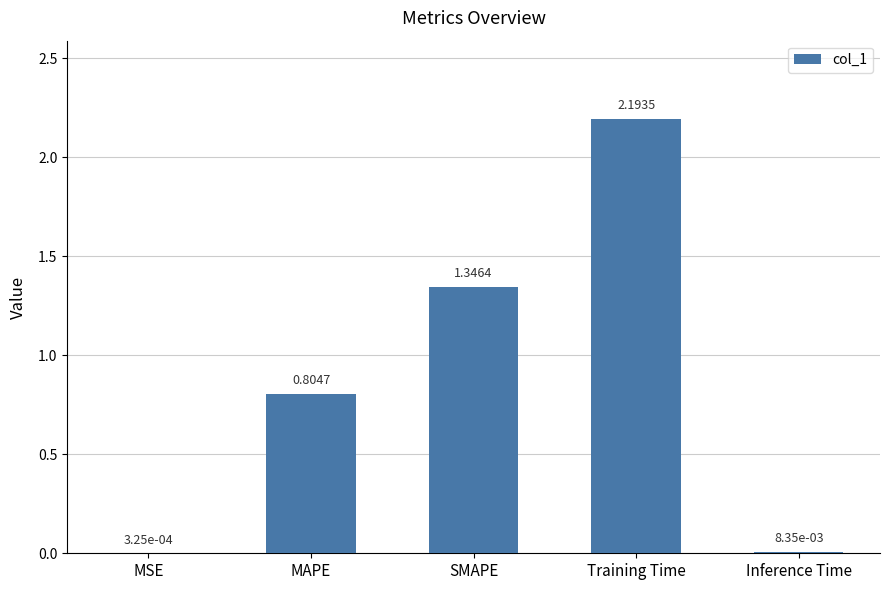

What is the sum of the values at Training Time and MAPE?

3.0